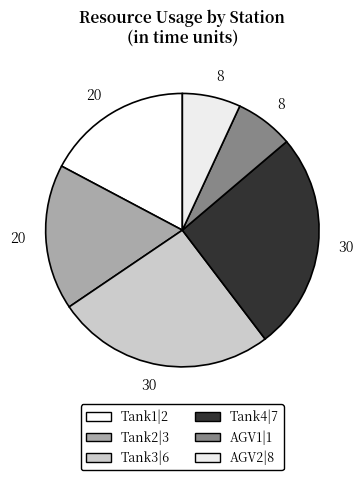

Rank the categories by value from lowest to highest.

AGV1|1, AGV2|8, Tank1|2, Tank2|3, Tank3|6, Tank4|7